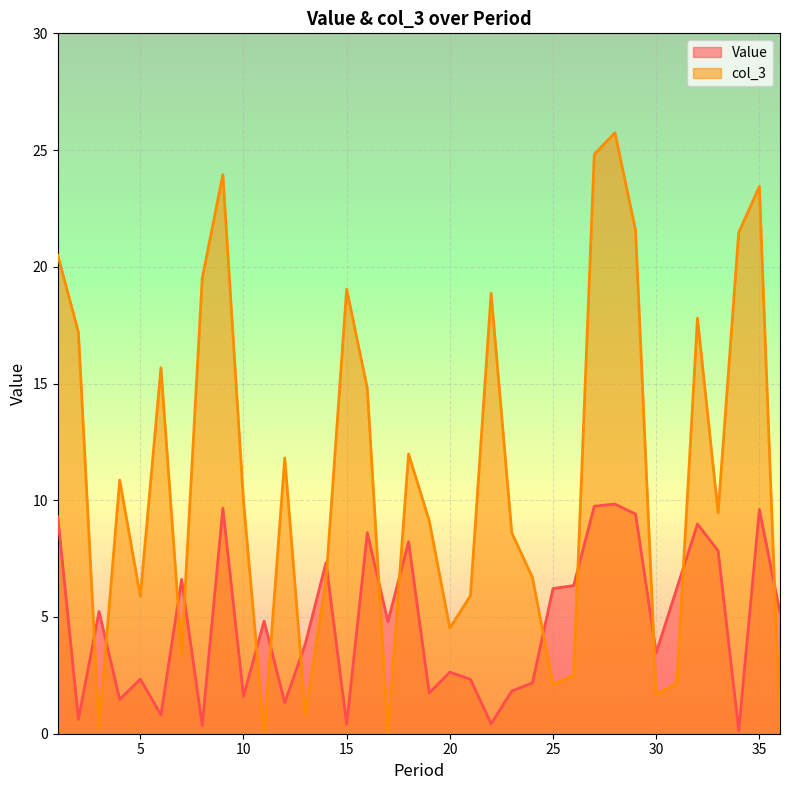

What is the sum of all col_3 values?

398.9